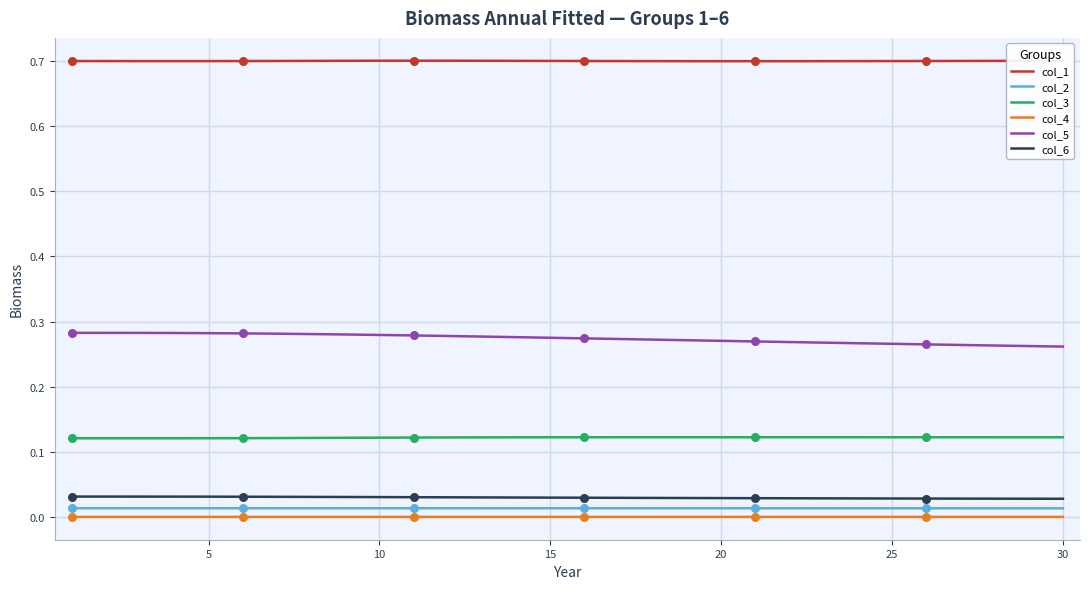

At how many categories does at least one series exceed 0?

30